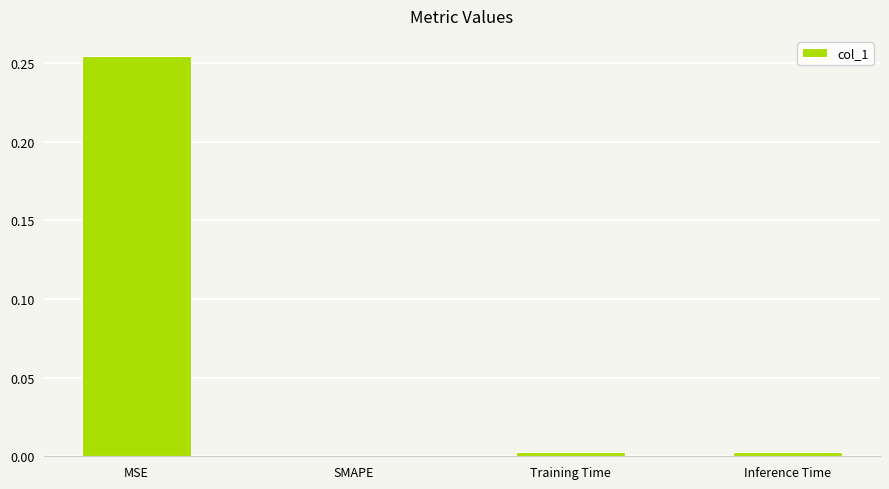

Which label corresponds to the largest value in the chart?

MSE